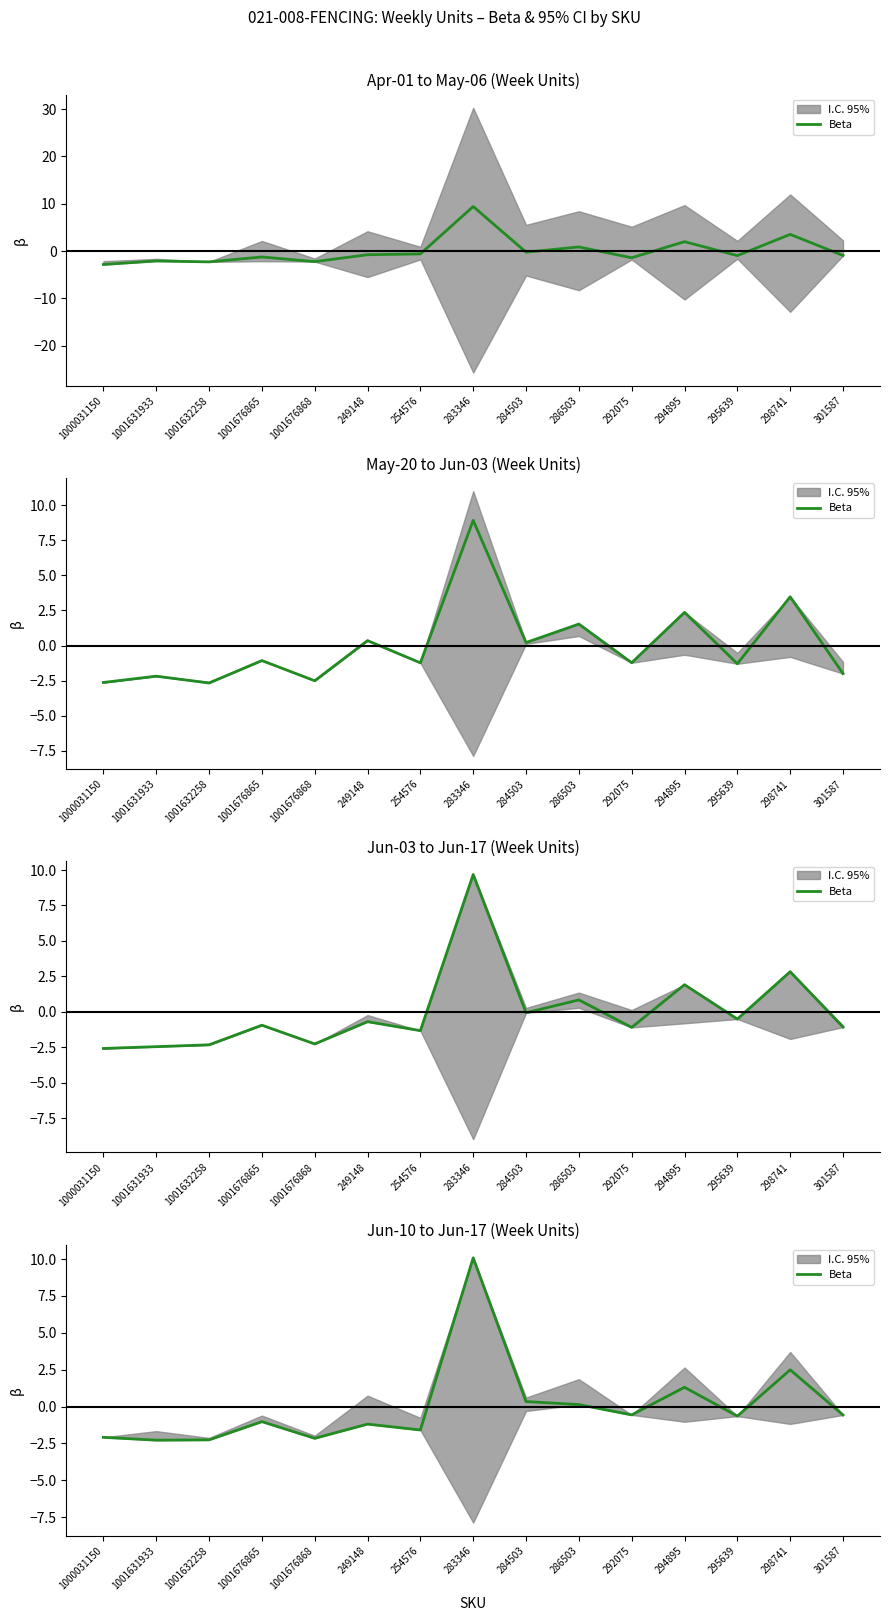

Reading left to right, transcribe all the data shown in this chart.

1000031150=-2.1	1001631933=-2.3	1001632258=-2.3	1001676865=-1.0	1001676868=-2.2	249148=-1.2	254576=-1.6	283346=10.1	284503=0.3	286503=0.1	292075=-0.6	294895=1.3	295639=-0.6	298741=2.5	301587=-0.6